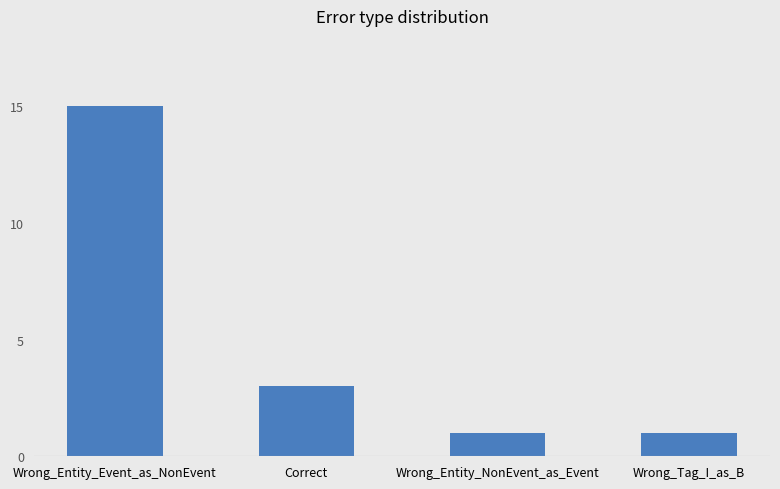

Is it true that the value at Correct is 5?

False